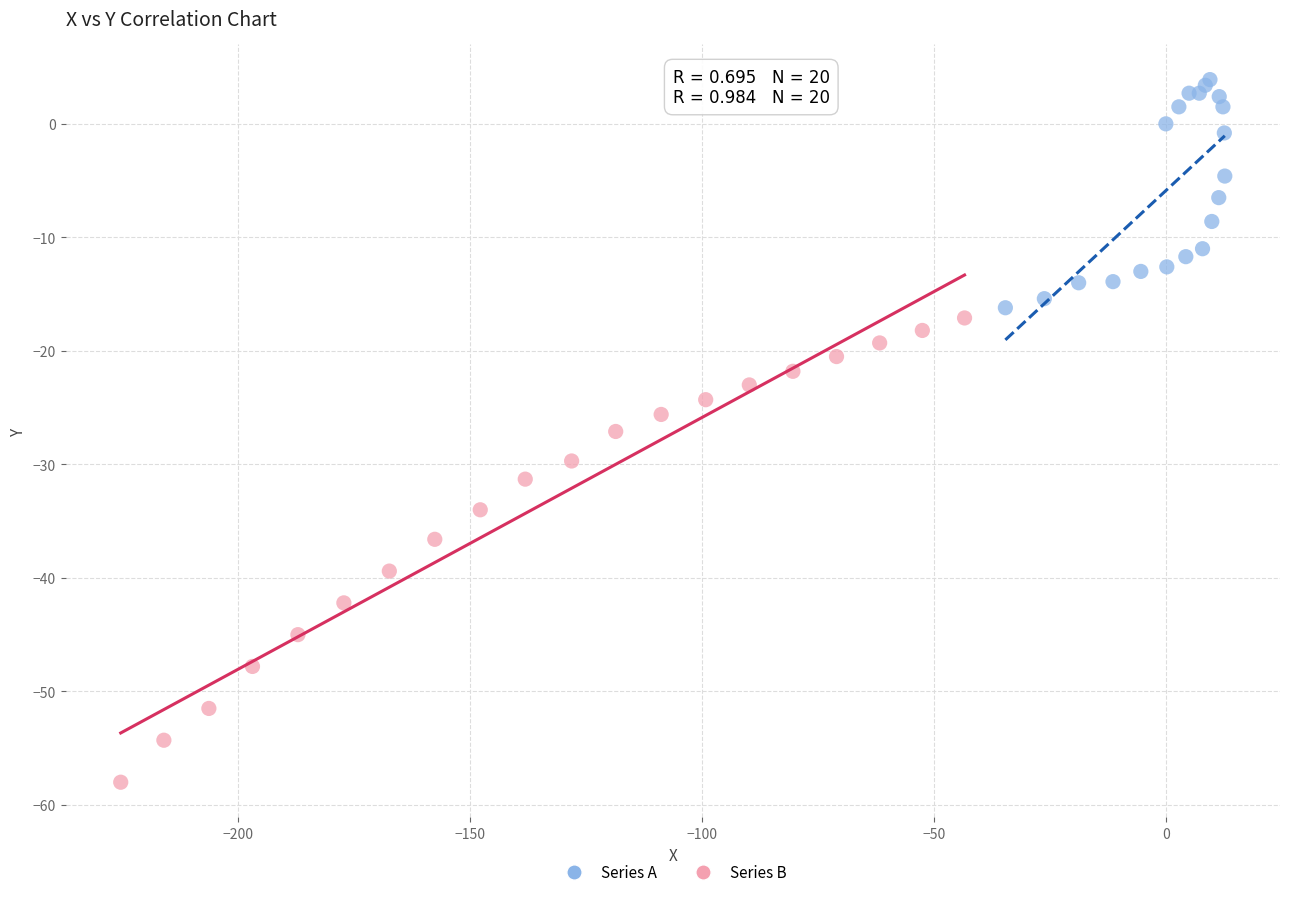

Which series has the widest spread of Y values?

Series B